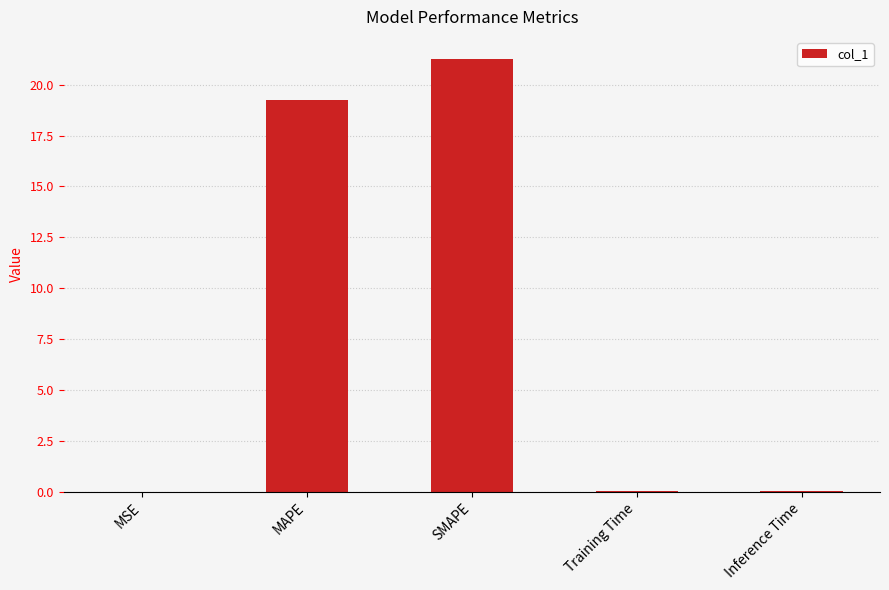

What is the sum of the values at MSE and Inference Time?

0.1